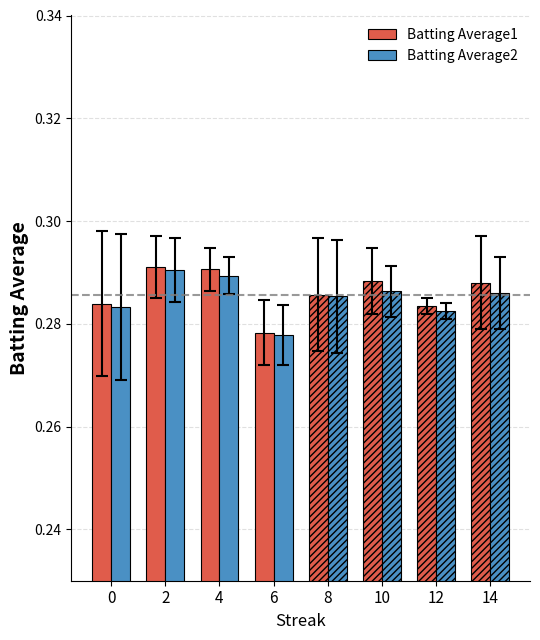

Which series has the widest spread of values?

Batting Average1